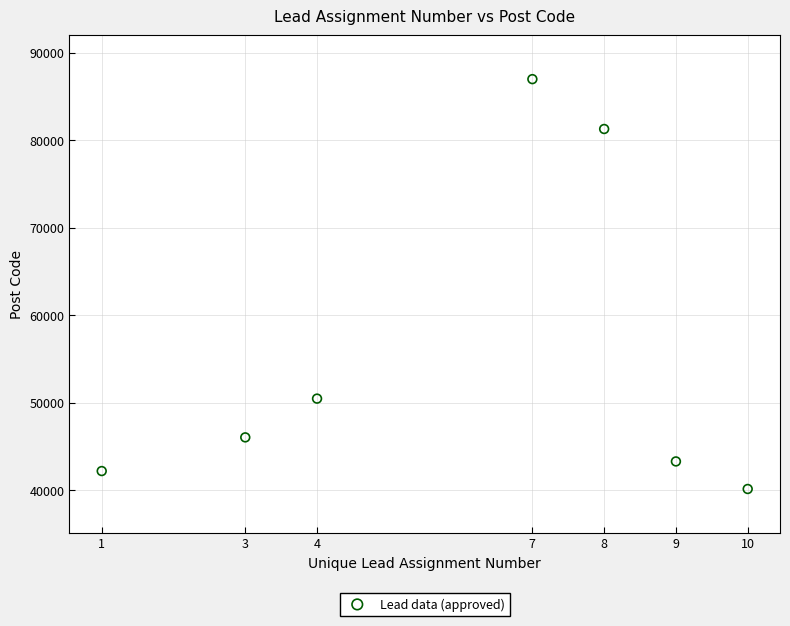

What is the range of Y values (max minus min)?

46850